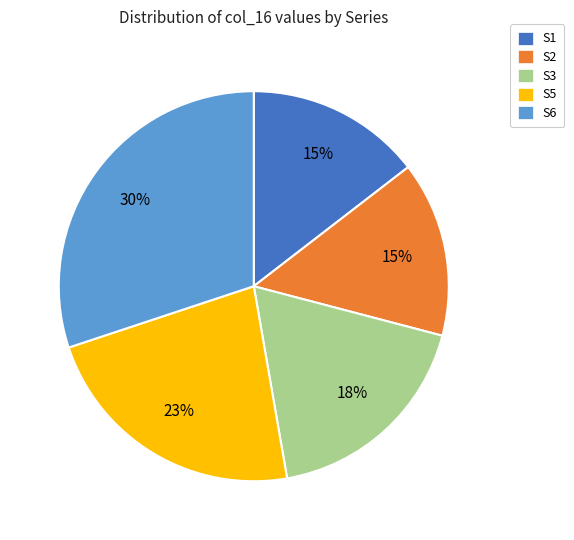

Count the number of slices in the pie.

5